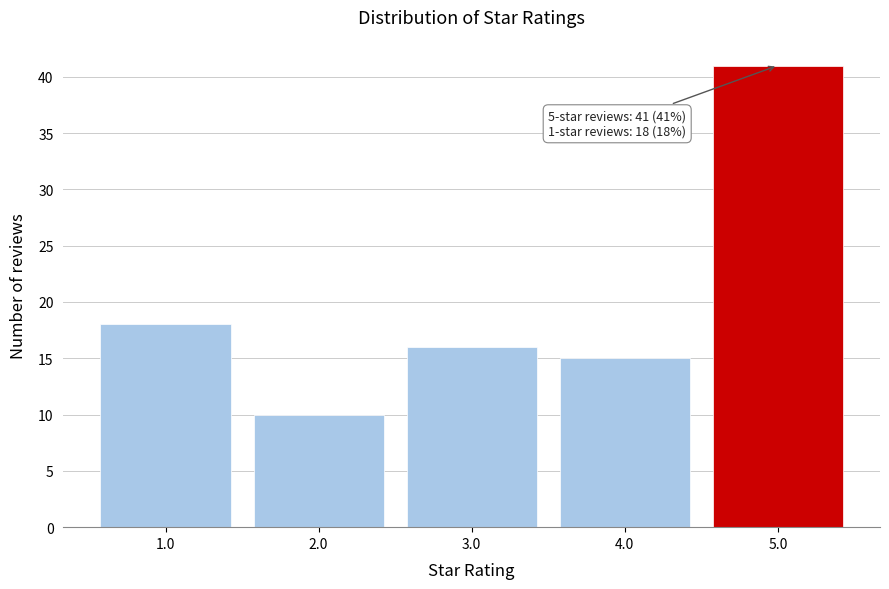

Reading left to right, transcribe all the data shown in this chart.

1.0=18	2.0=10	3.0=16	4.0=15	5.0=41